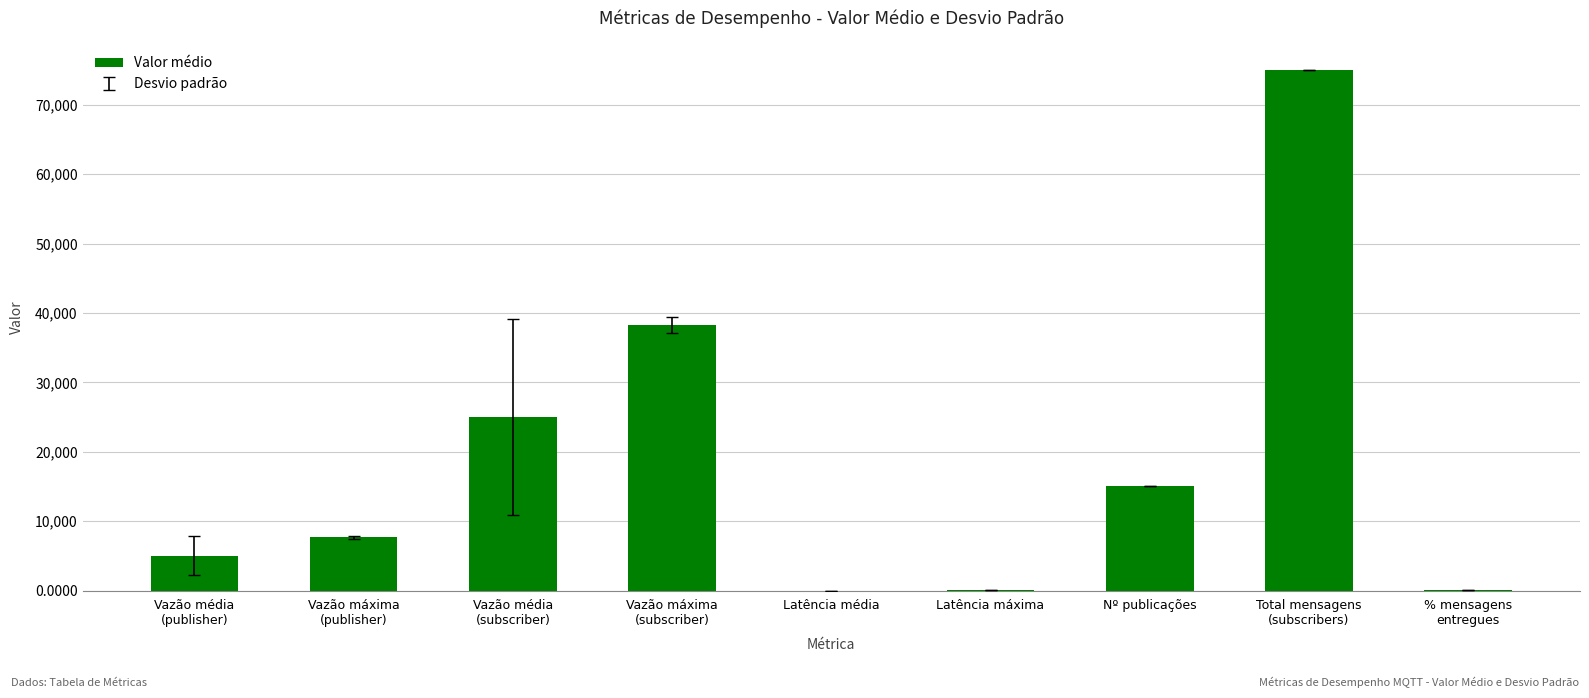

What is the sum of all values?

166028.8